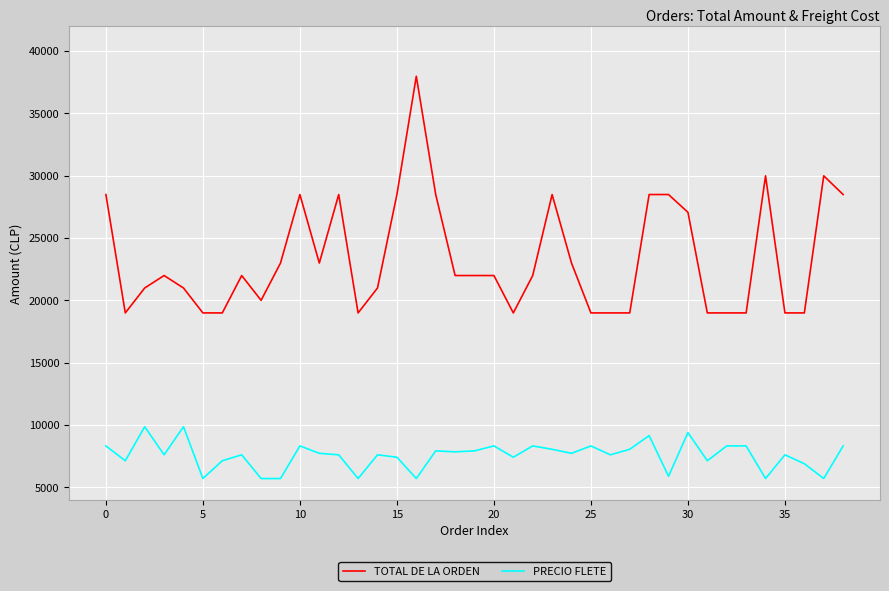

What is the average value of the PRECIO FLETE series?

7551.9